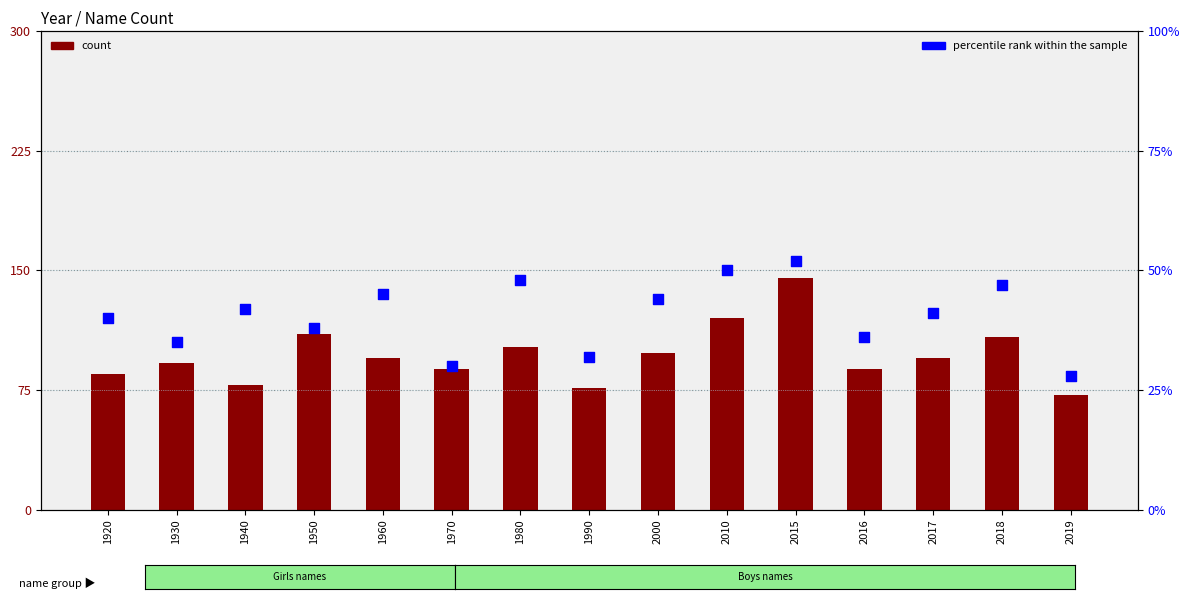

Which series reaches the maximum Y coordinate?

count